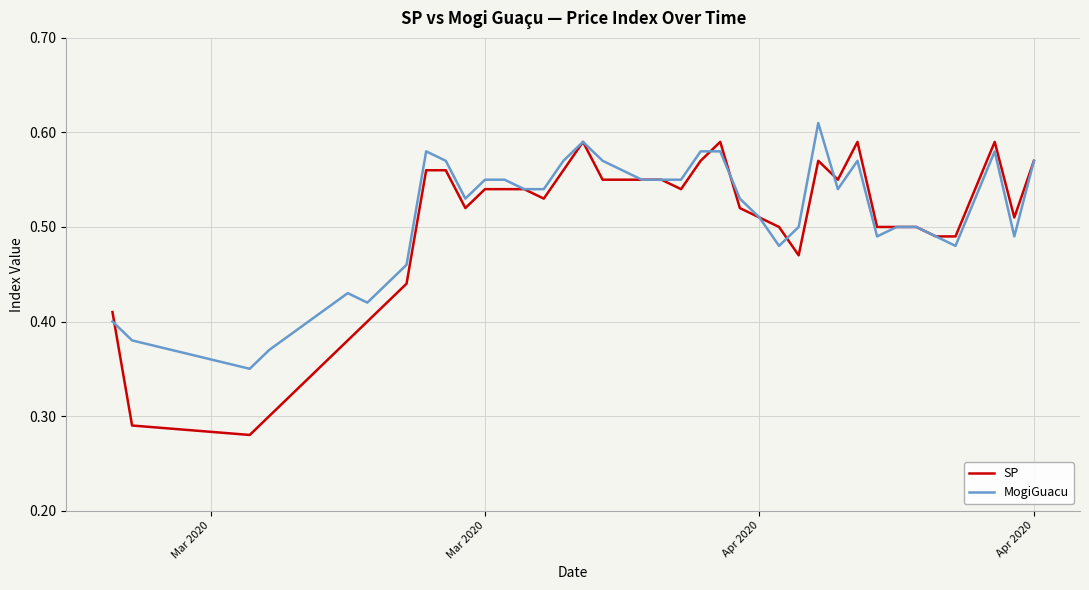

How many categories are shown in the chart?

40